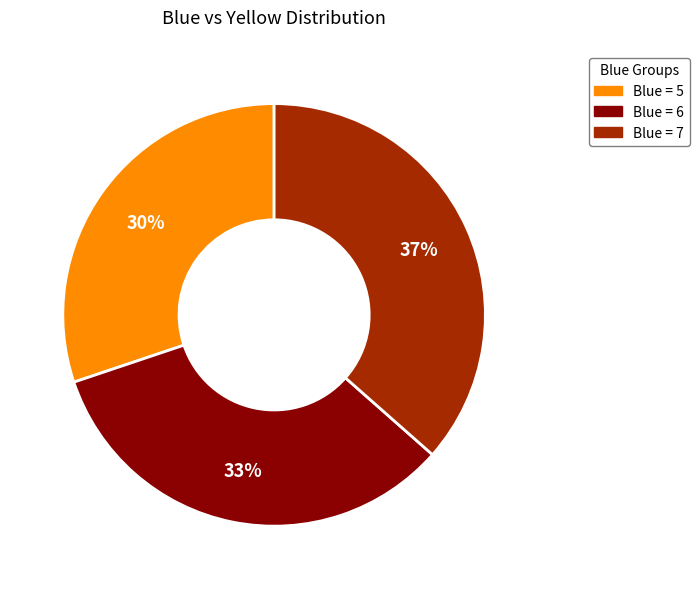

To the nearest percent, what is the average slice percentage?

33%